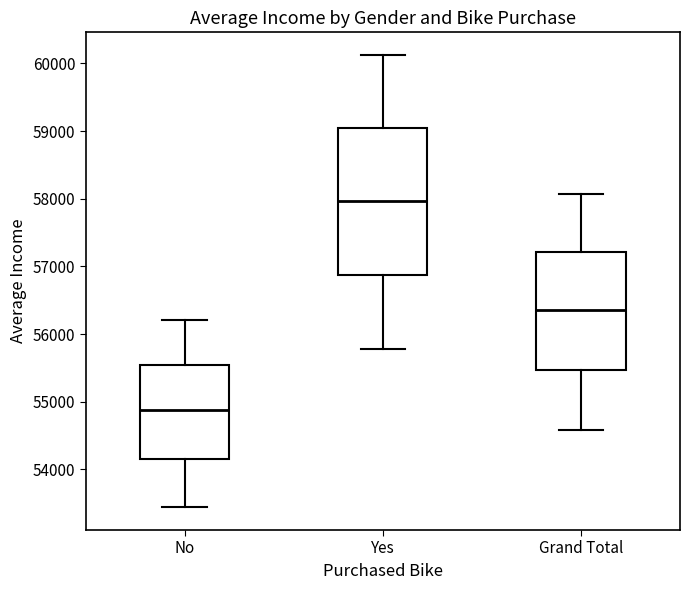

Reading left to right, transcribe this box plot: for each box, give where its median line is, the range the box spans, and where its two whiskers end, as read against the y-axis. The values are not printed on the chart, so give them approximately, as read against the axis.

No: median 54900, box 54200 to 55500, whiskers 53400 to 56200
Yes: median 58000, box 56900 to 59000, whiskers 55800 to 60100
Grand Total: median 56400, box 55500 to 57200, whiskers 54600 to 58100